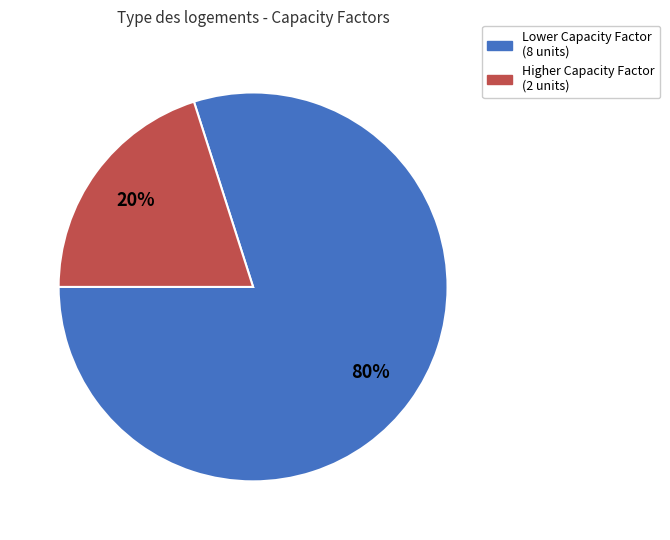

Count the number of slices in the pie.

2